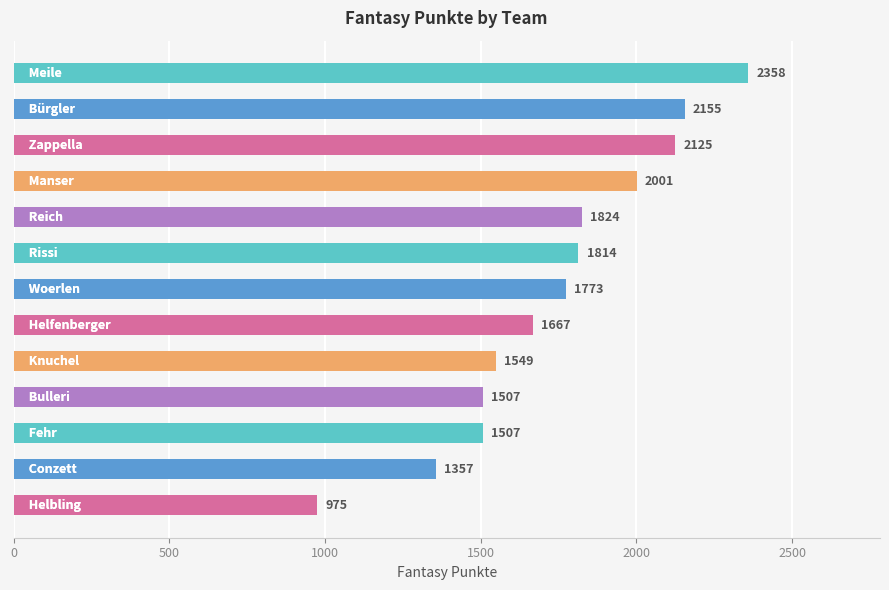

How many data points are less than 1773?

6